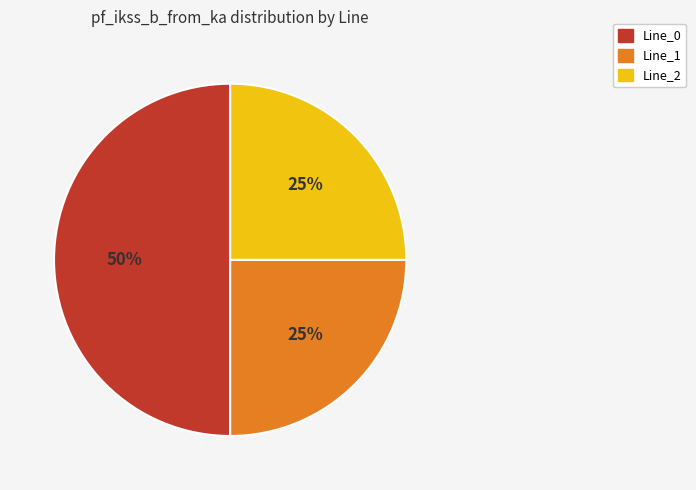

Which slice represents more than half of the pie?

Line_0